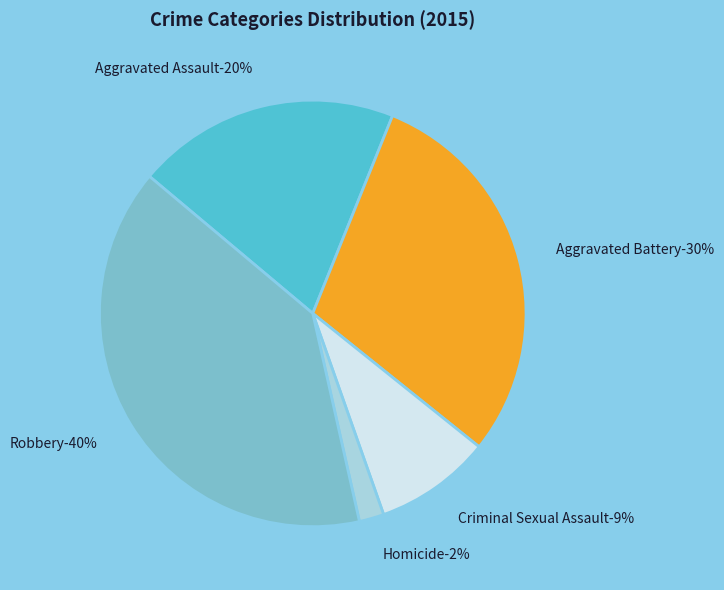

Between Criminal Sexual Assault and Aggravated Assault, which is larger?

Aggravated Assault